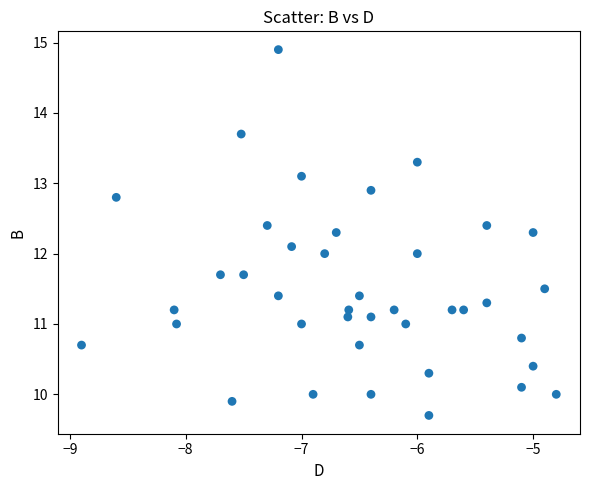

What is the range of X values (max minus min)?

4.1